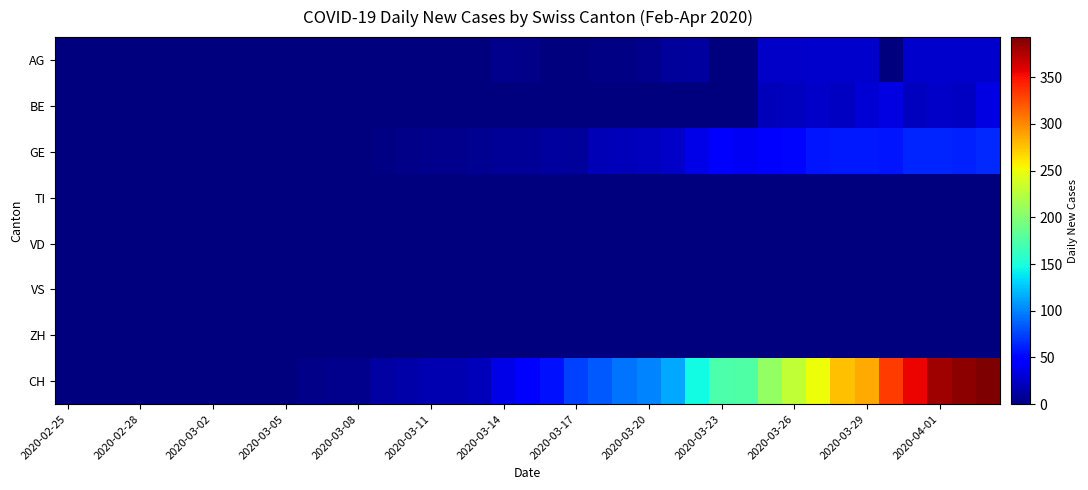

What is the maximum value shown in the chart?

393